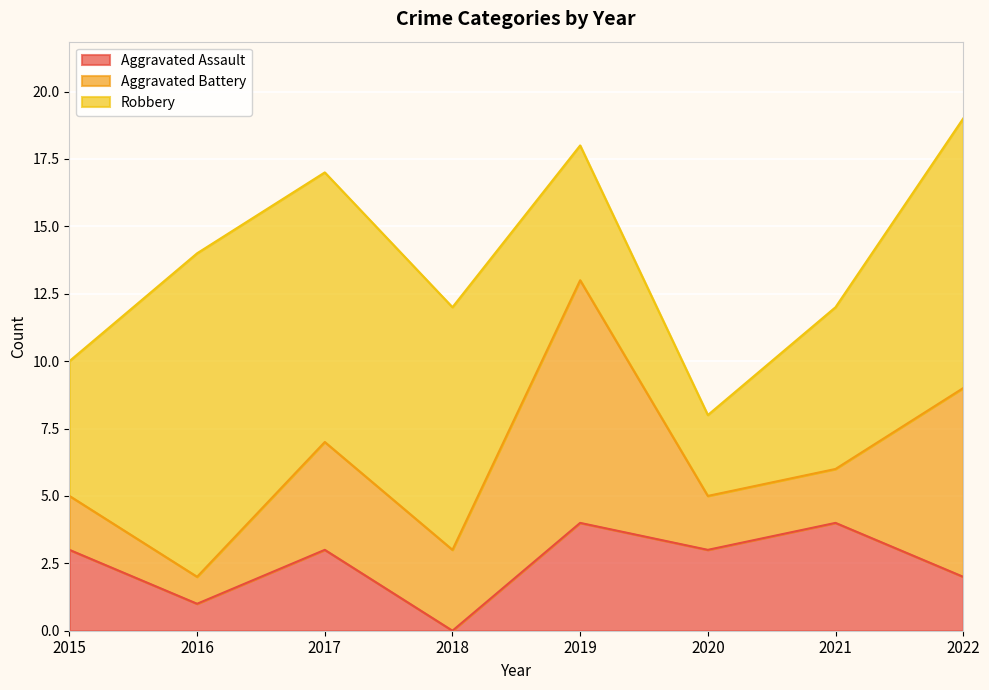

Is the value of Aggravated Battery at 2021 greater than the value of Aggravated Assault at 2019?

No